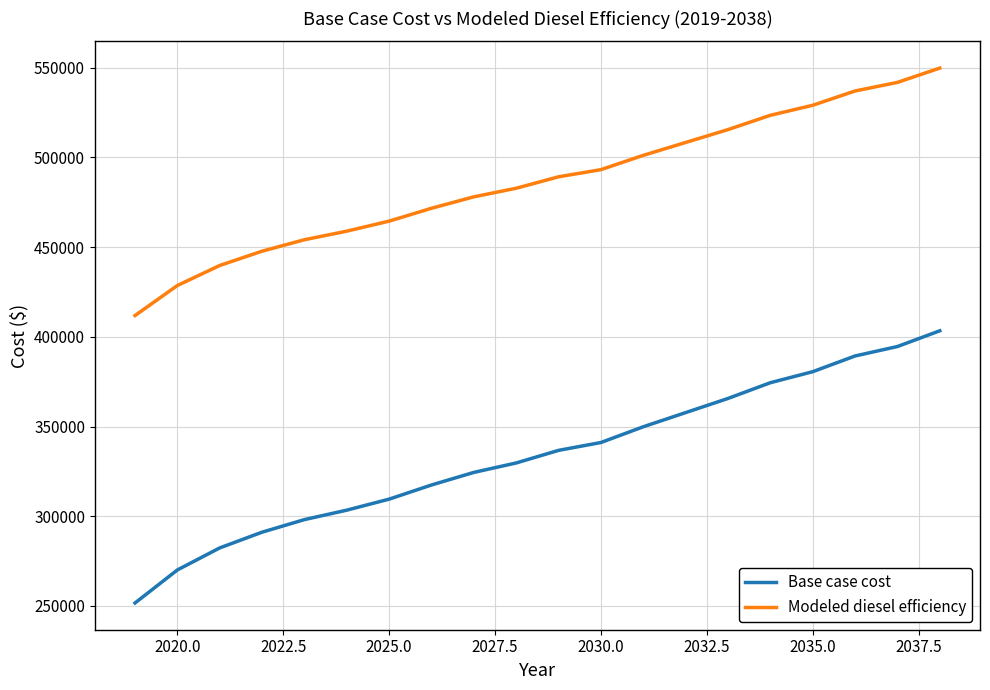

Rank the series by their maximum value, from highest to lowest.

Modeled diesel efficiency, Base case cost